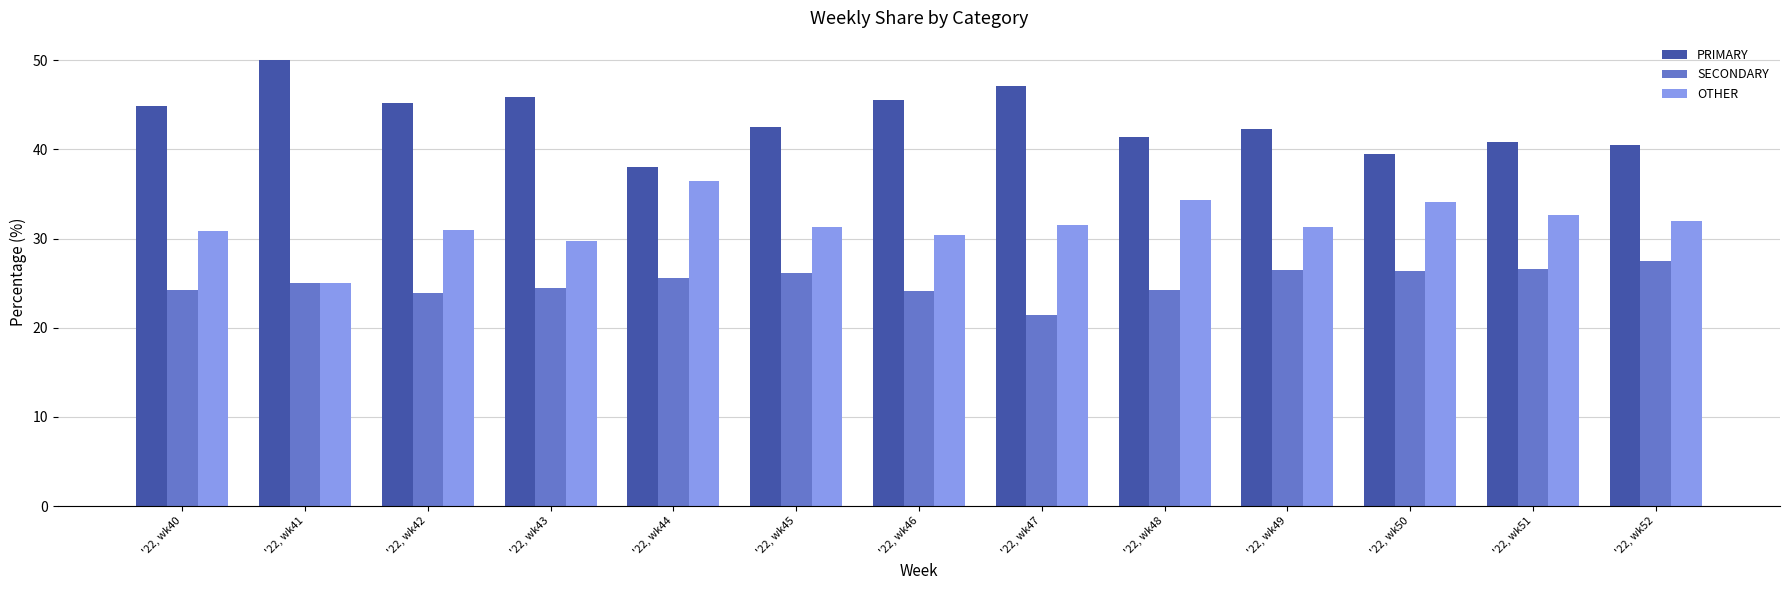

What are all the series names shown in the legend?

PRIMARY, SECONDARY, OTHER